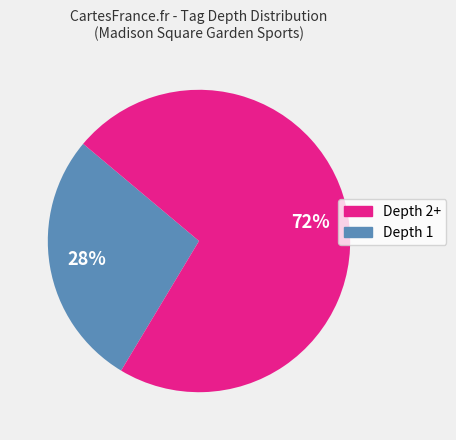

Does any single category account for the majority?

Yes